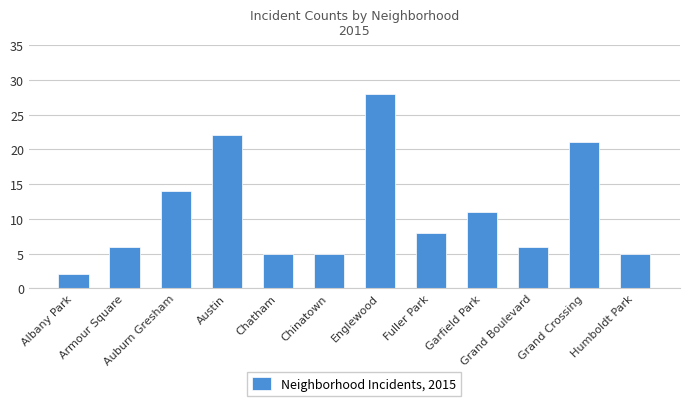

What is the label of the 2nd bar from the right?

Grand Crossing